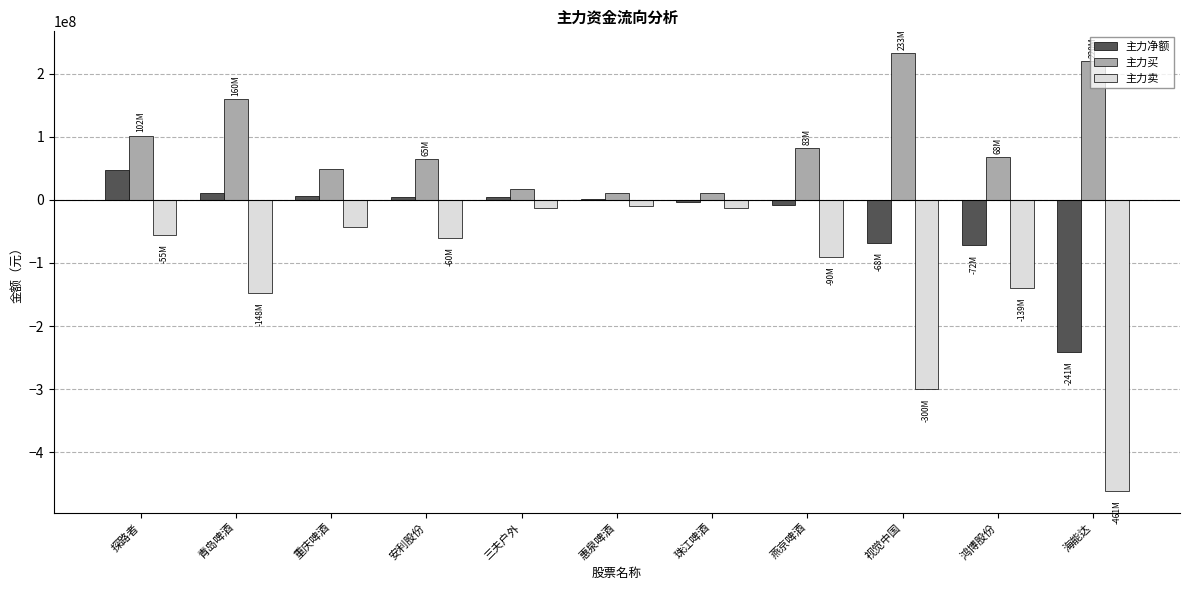

What is the sum of all 主力买 values?

1016749877